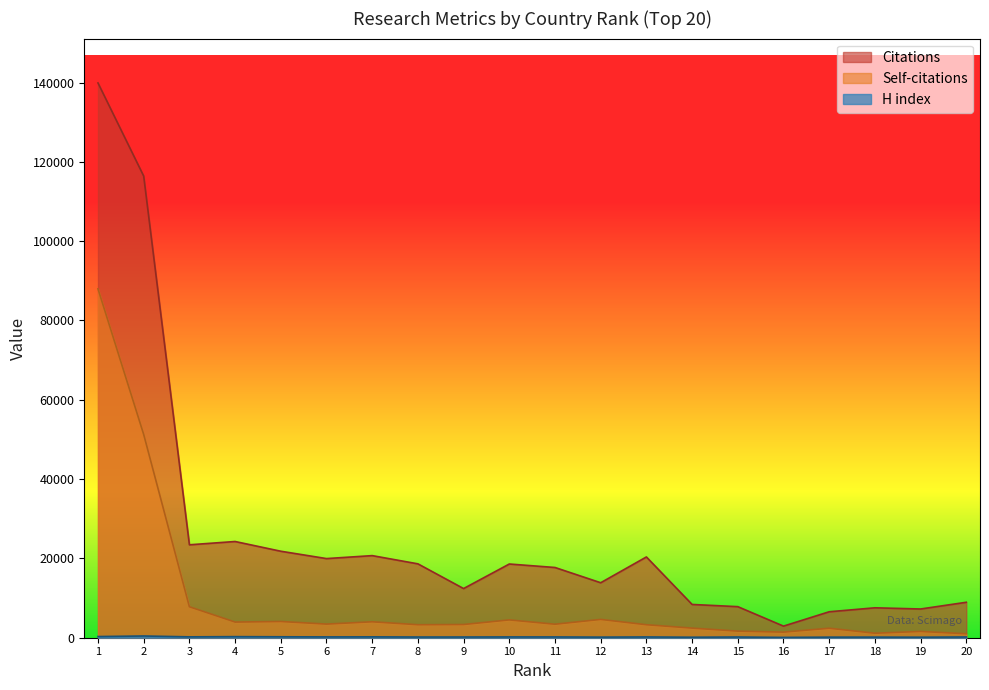

What is the total value across all series at 4?

28482